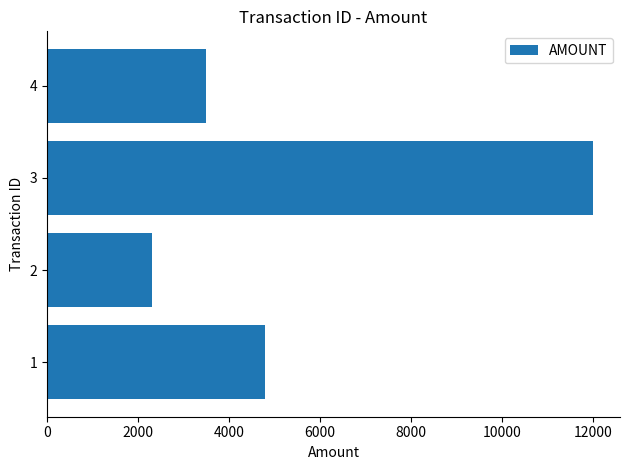

Are the bars grouped side by side (vs. stacked)?

No